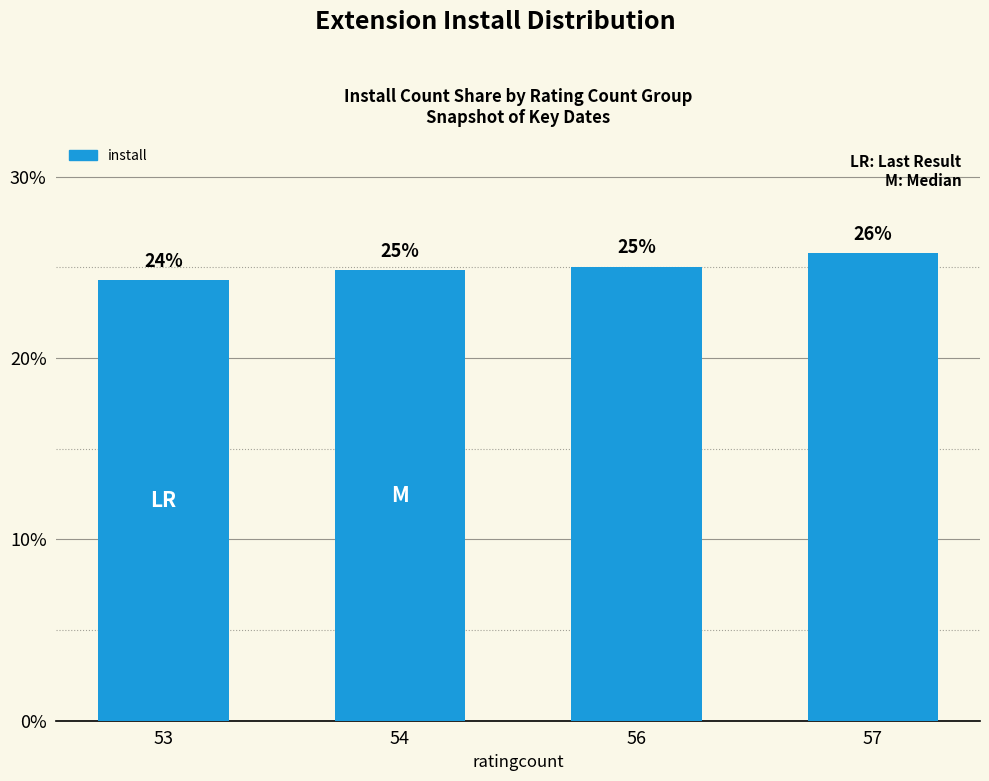

Approximately how many times larger is the value at 54 compared to 56?

1.0